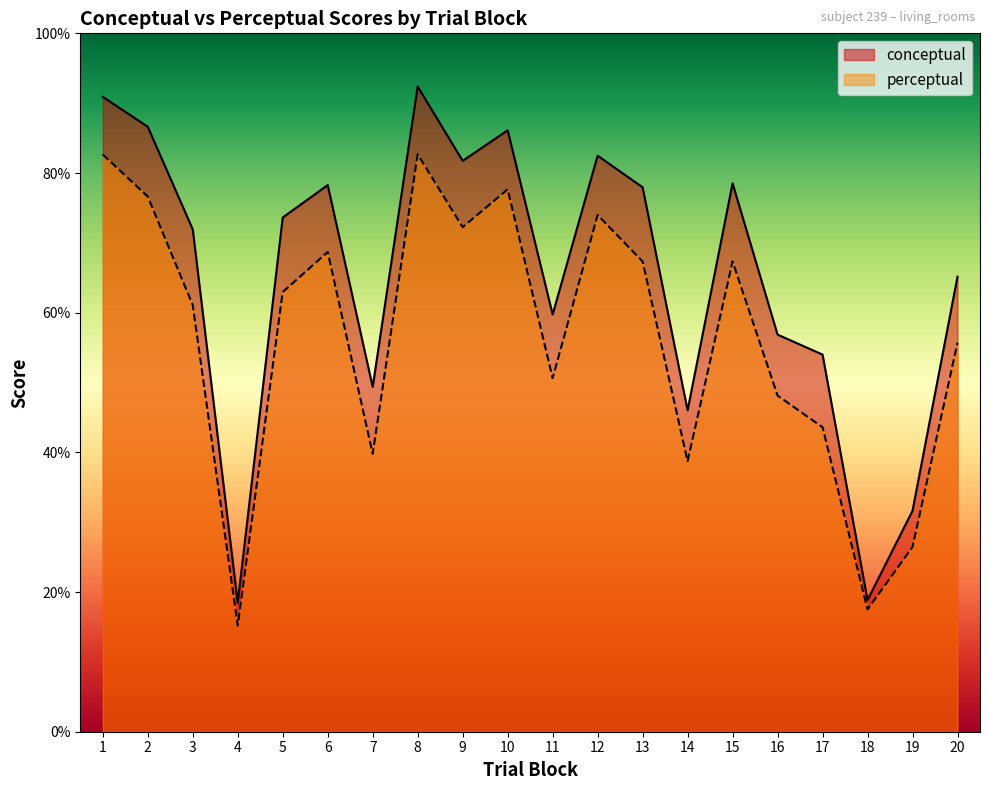

Which series has the largest range (max minus min)?

conceptual